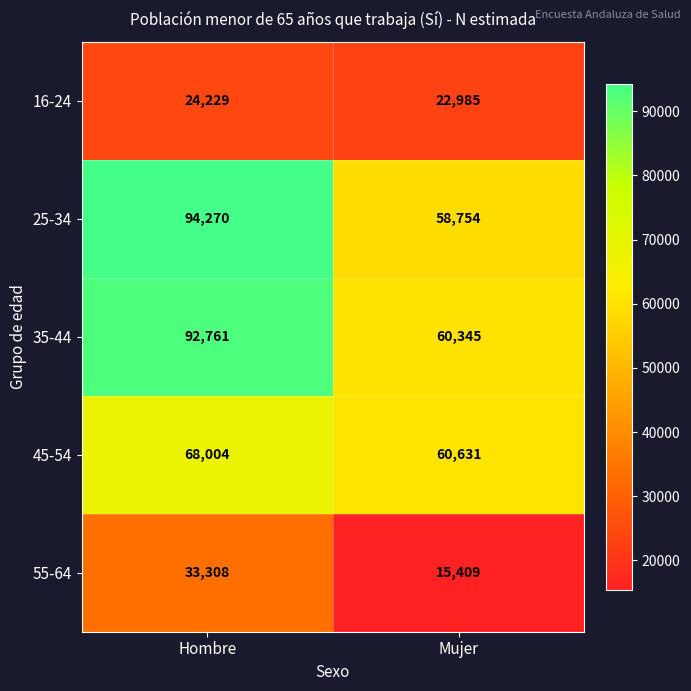

The 25-34 series shows 58754 at Mujer. True or false?

True